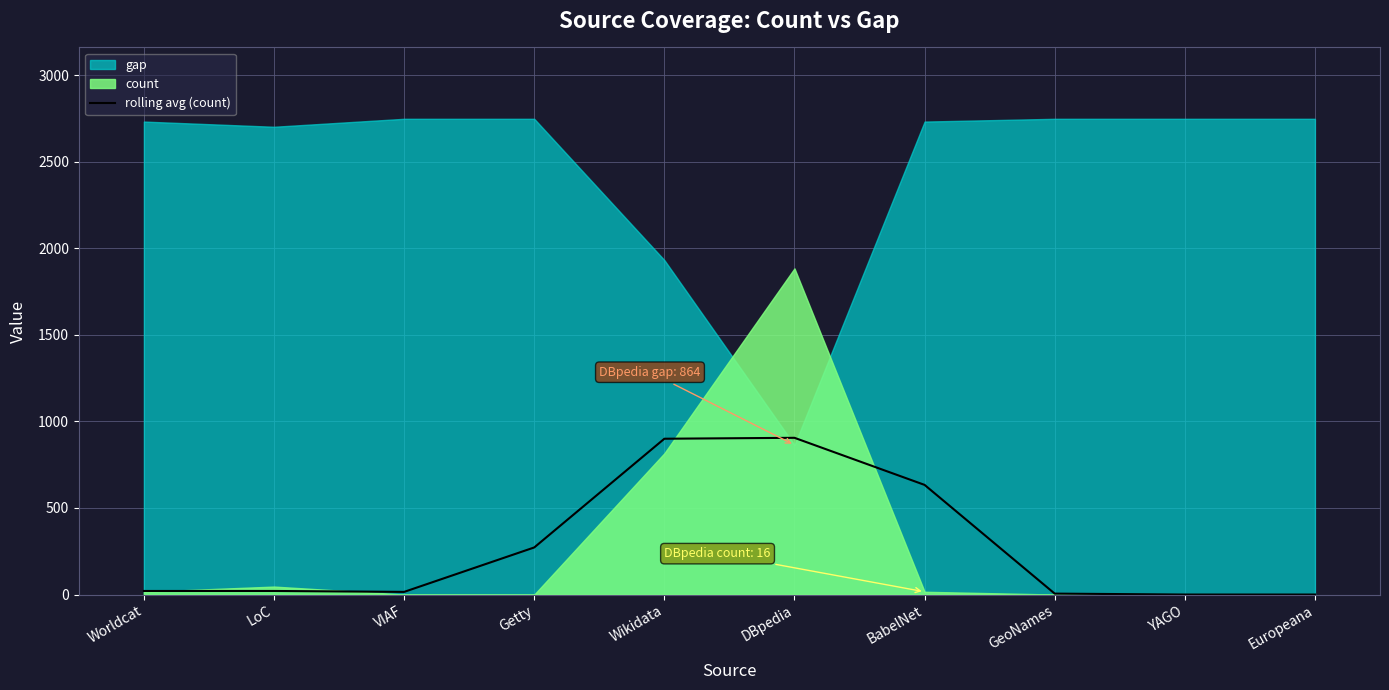

The value at Europeana is 407.8. True or false?

False